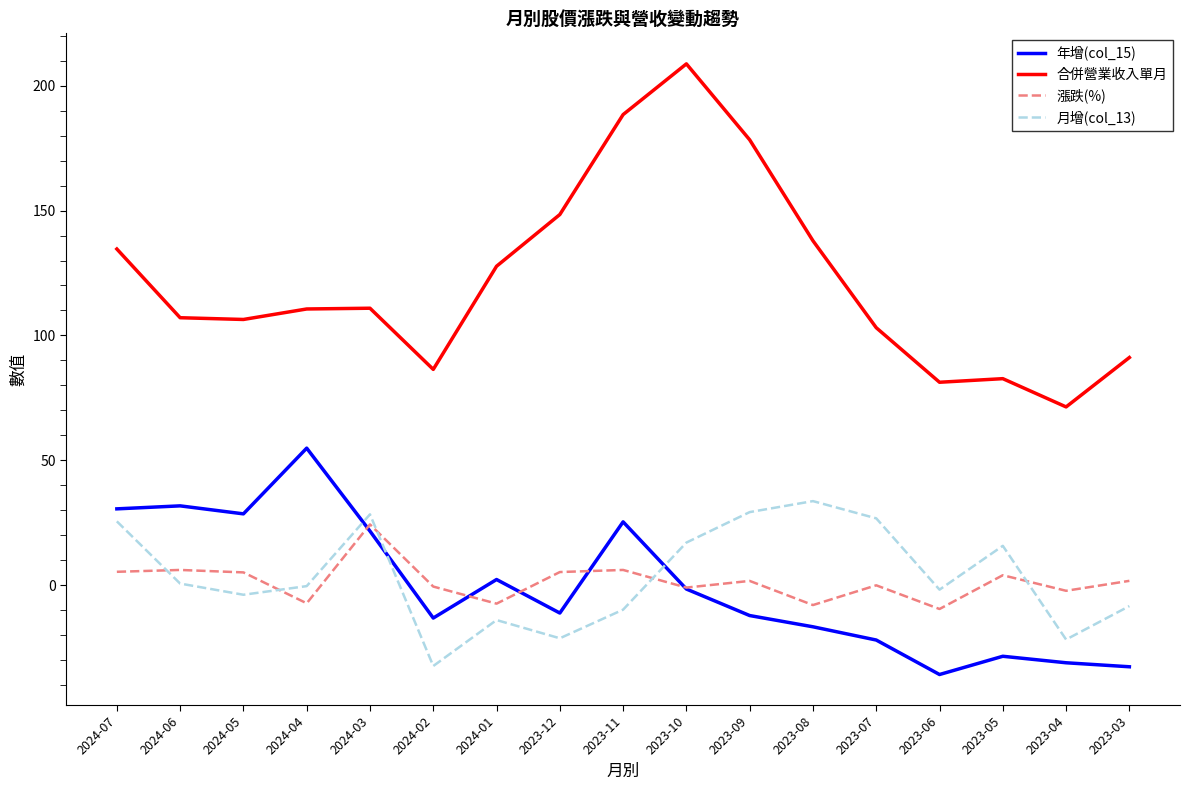

Which series has the widest spread of values?

合併營業收入單月